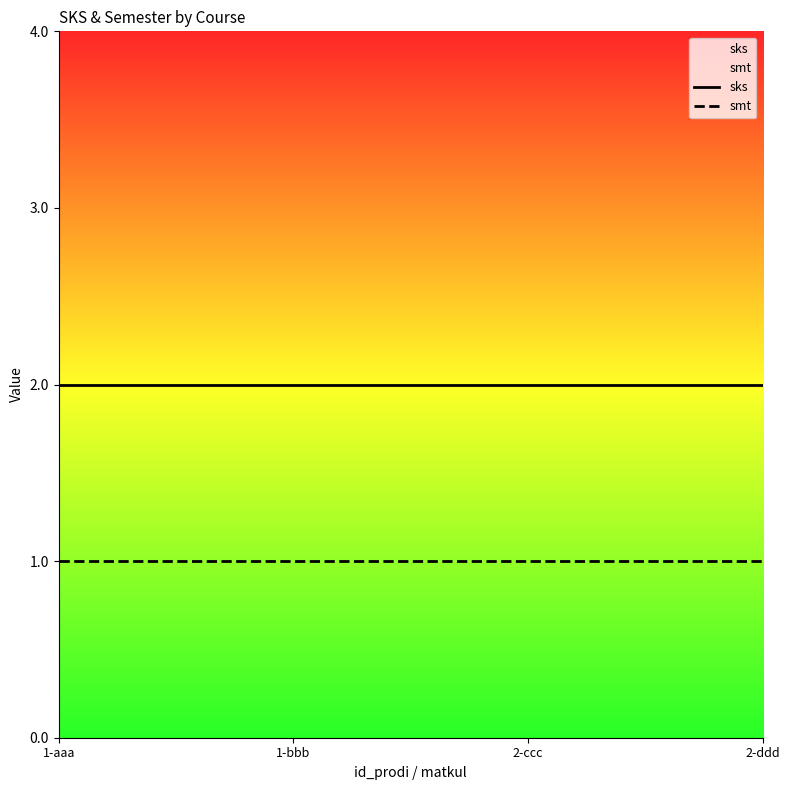

At which category is the sum across all series the highest?

1-aaa